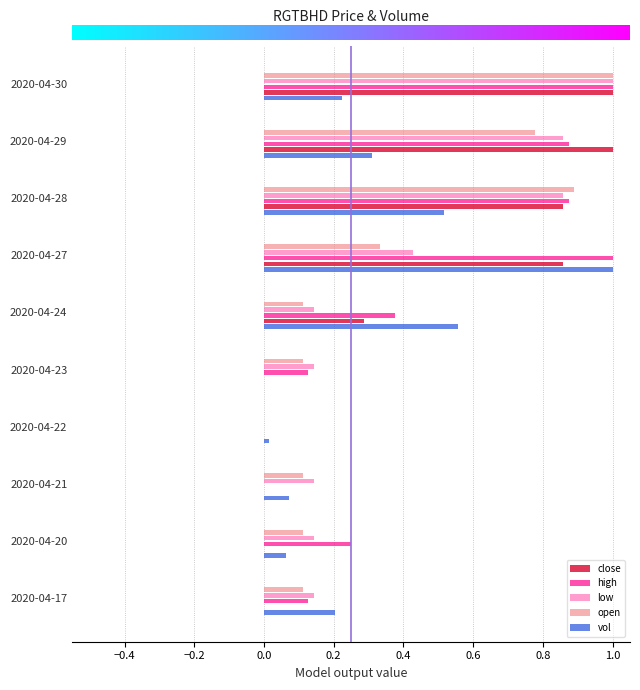

What is the highest value of the open series?

1.0